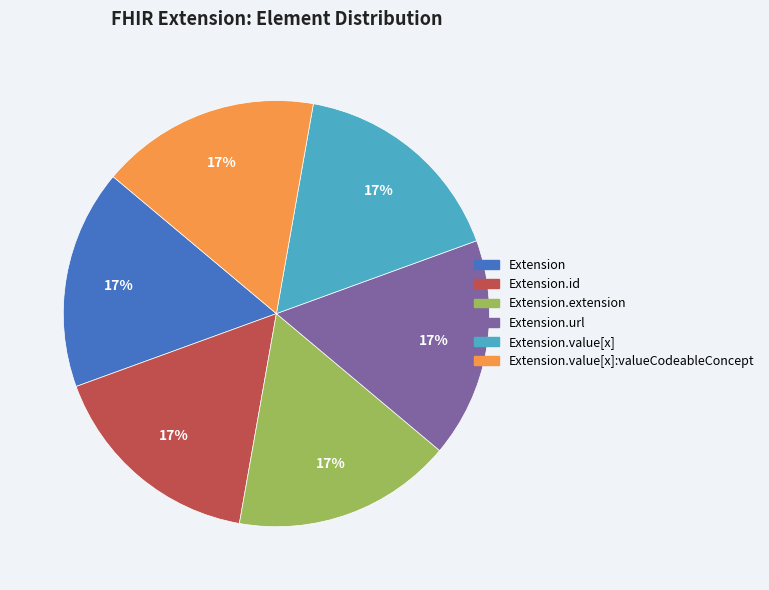

Does any single category account for the majority?

No